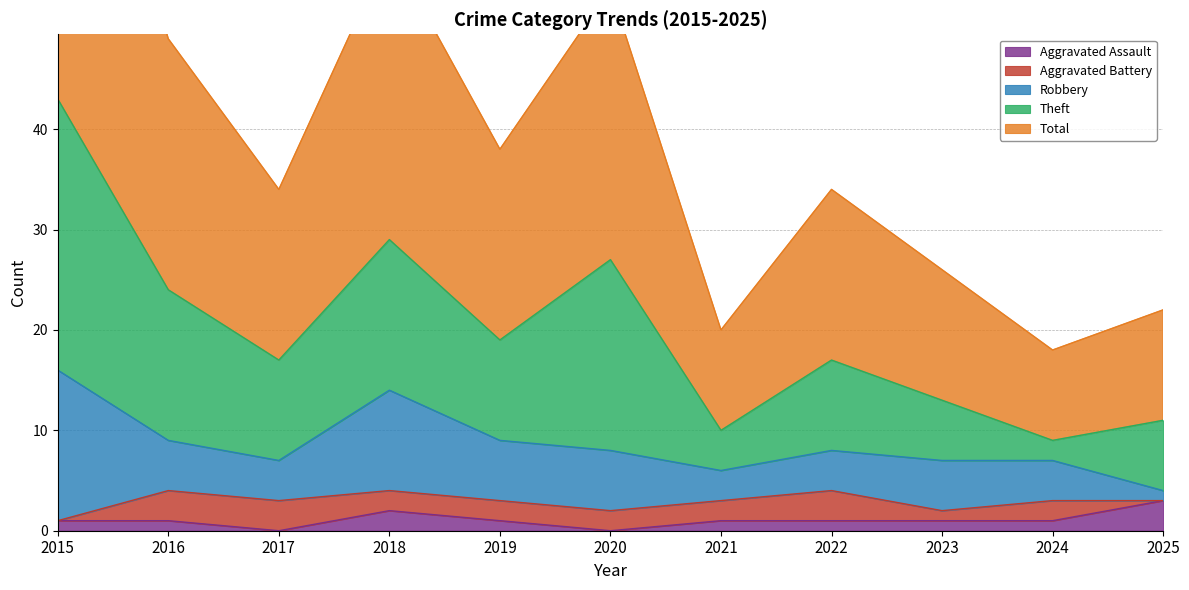

The value of Total at 2015 is 76. True or false?

False